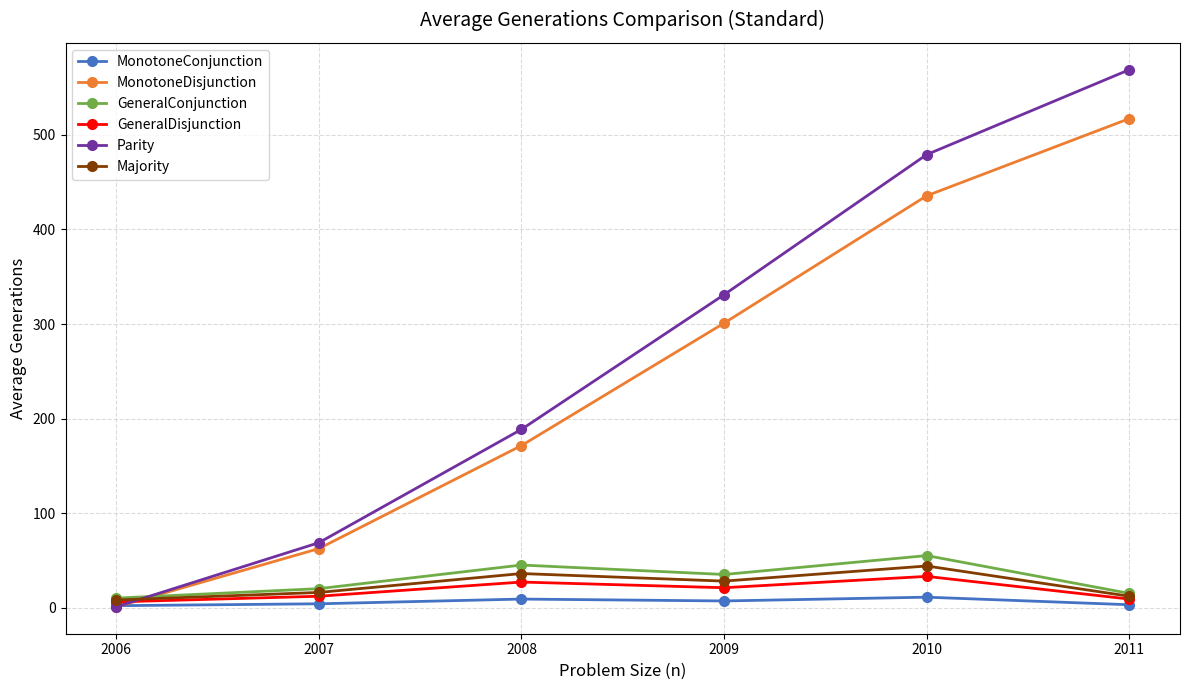

At which label does GeneralConjunction first exceed 35?

2008